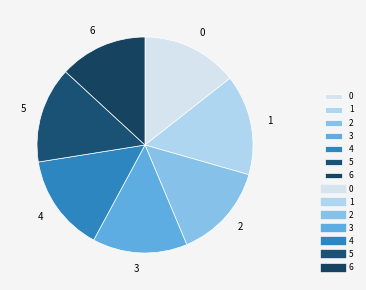

What is the smallest slice in the pie chart?

6